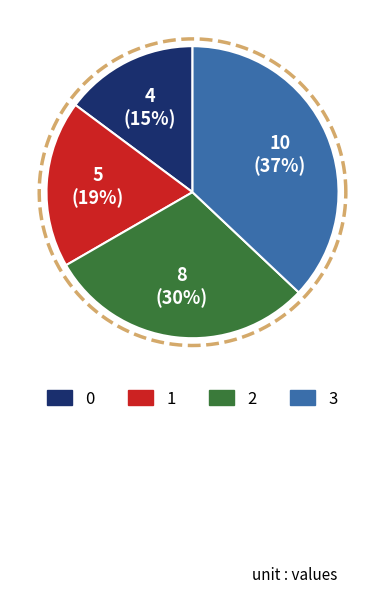

What percentage is the 3 slice, to the nearest percent?

37%